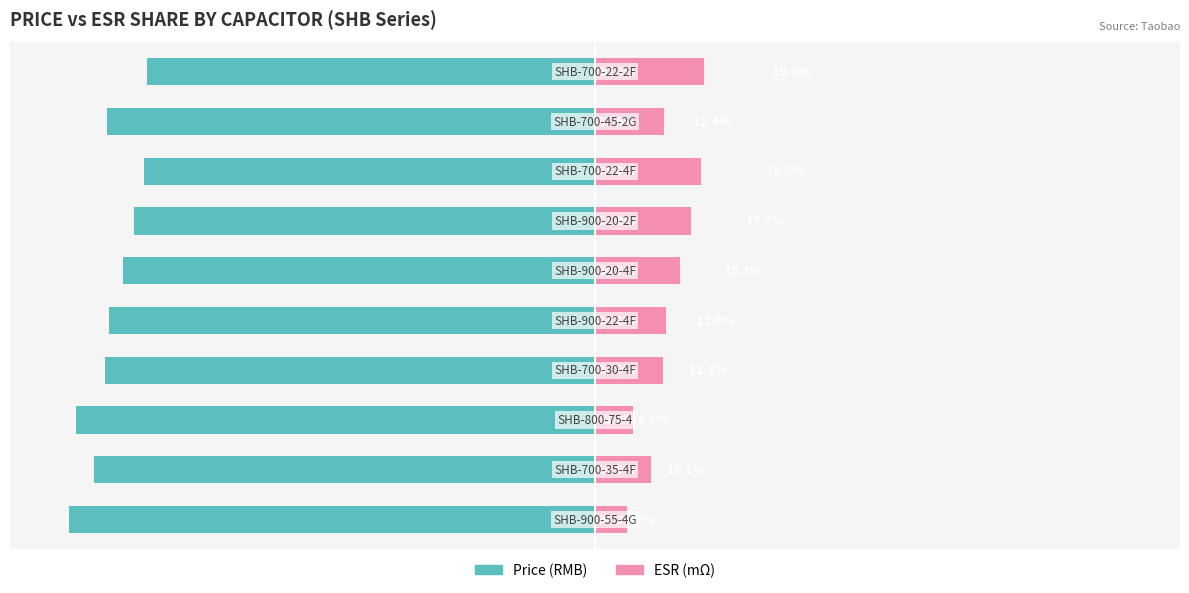

What is the average value of the Price (RMB) series?

-86.9